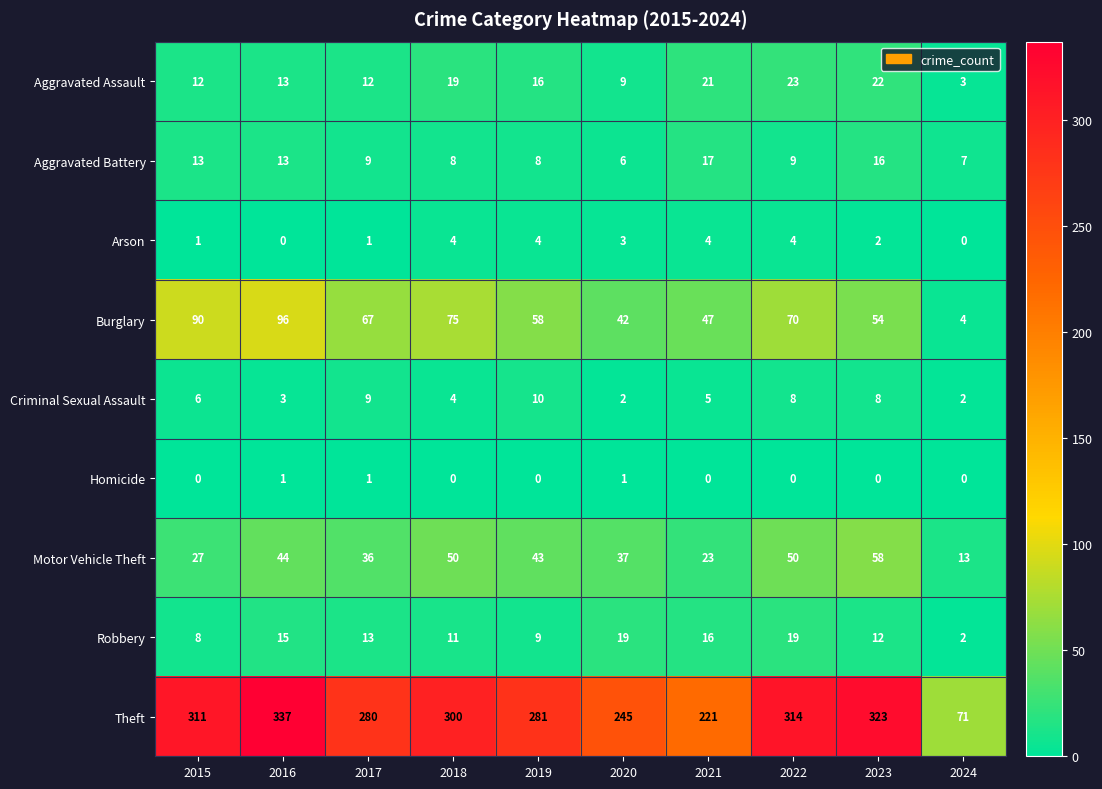

True or false: Motor Vehicle Theft has a value of 43 at 2019.

True